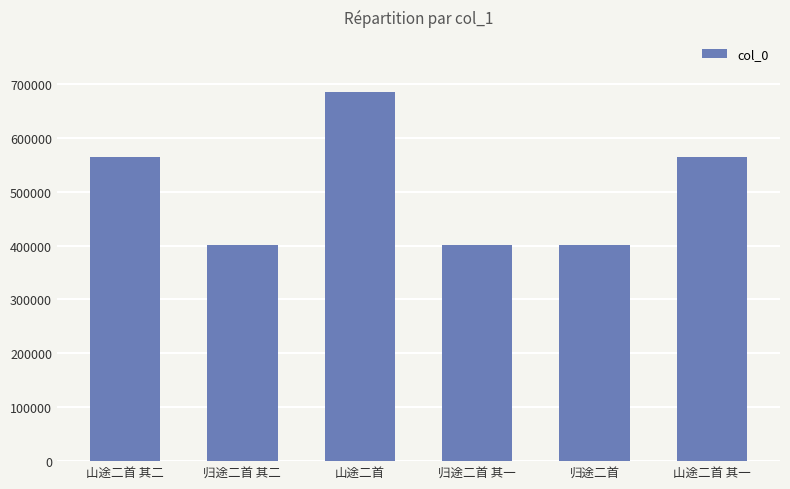

Is it true that the value at 山途二首 is 290417?

False